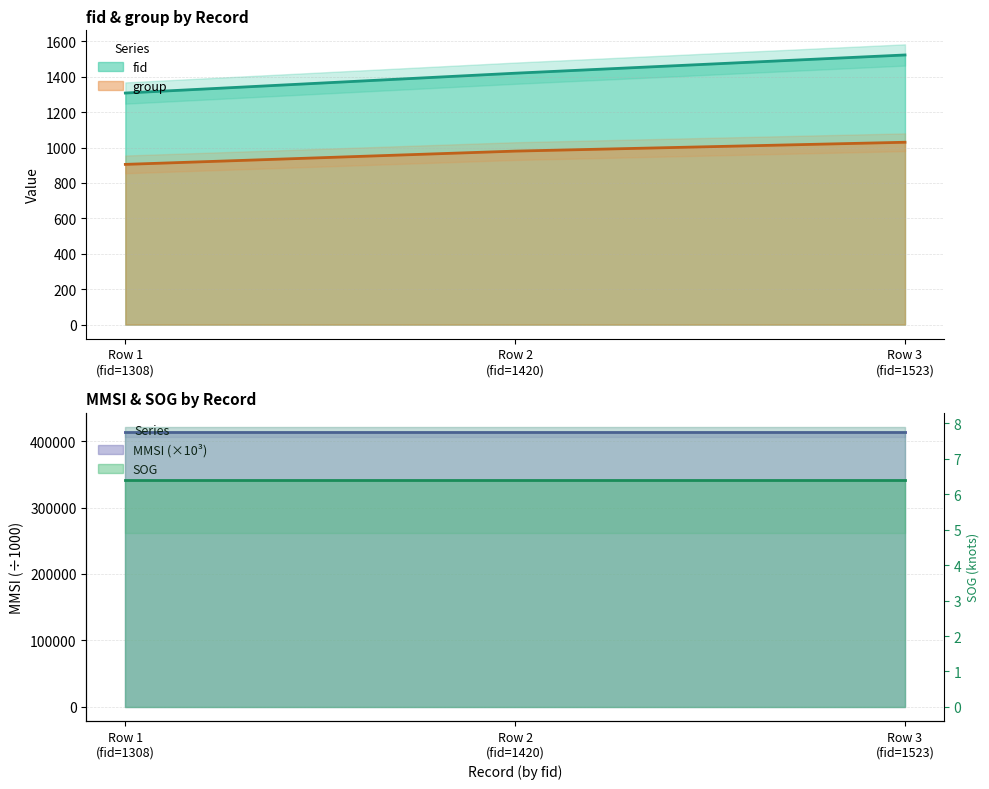

What is the difference between the highest and lowest values at Row 2 (fid=1420)?

440